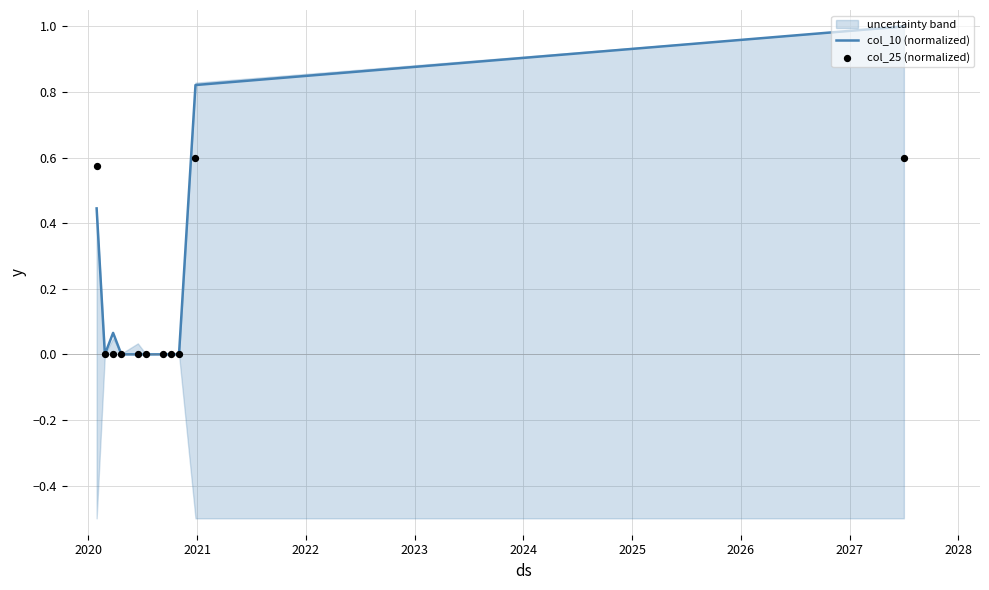

Which series reaches the maximum Y coordinate?

col_10 (normalized)